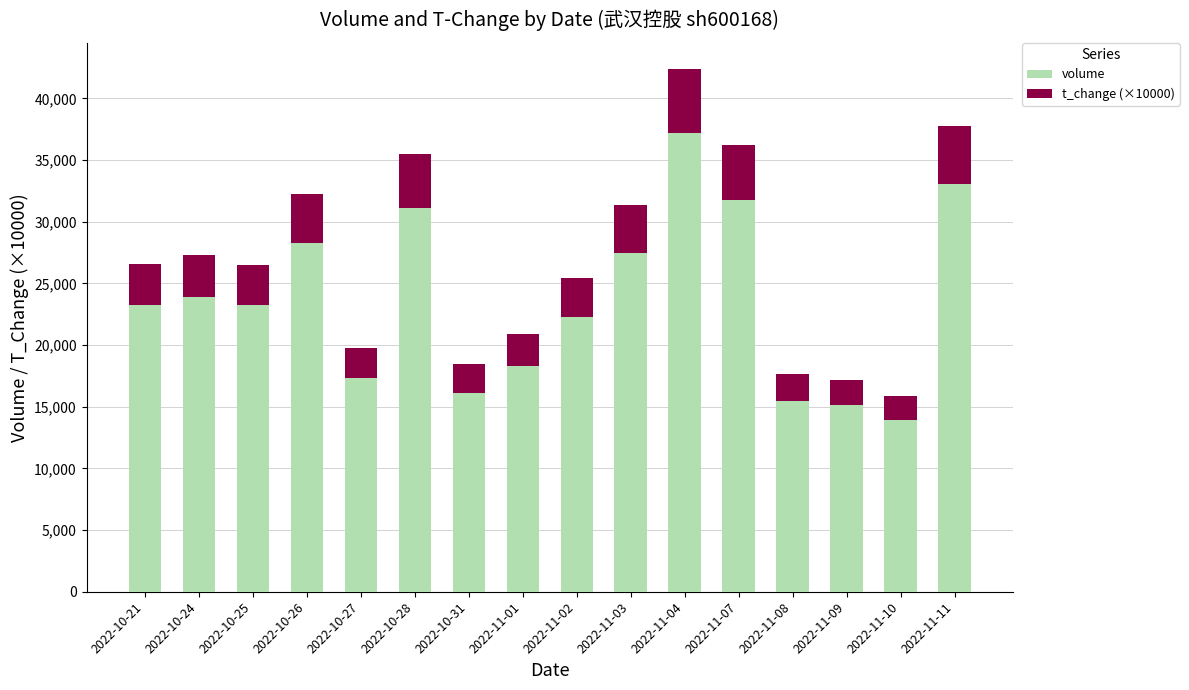

How many values in the volume series are below 23258?

8